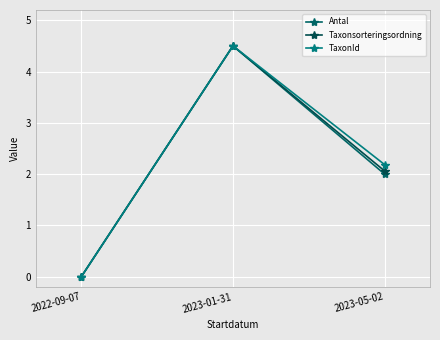

What is the average value of the Taxonsorteringsordning series?

2.2